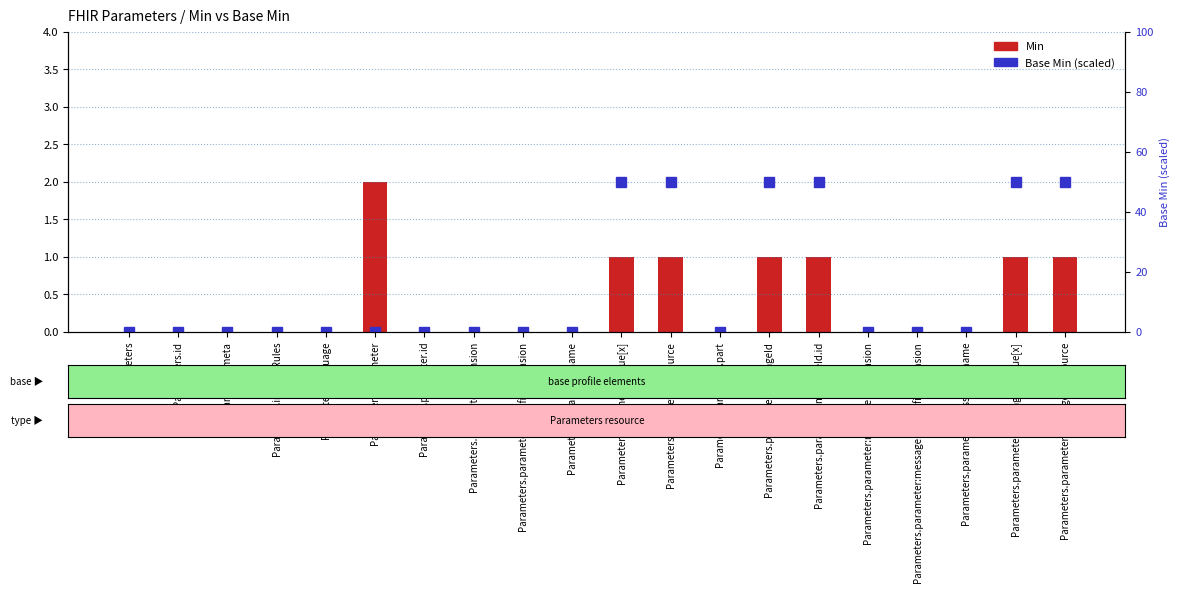

Rank the series by their average value, from highest to lowest.

Base Min, Min